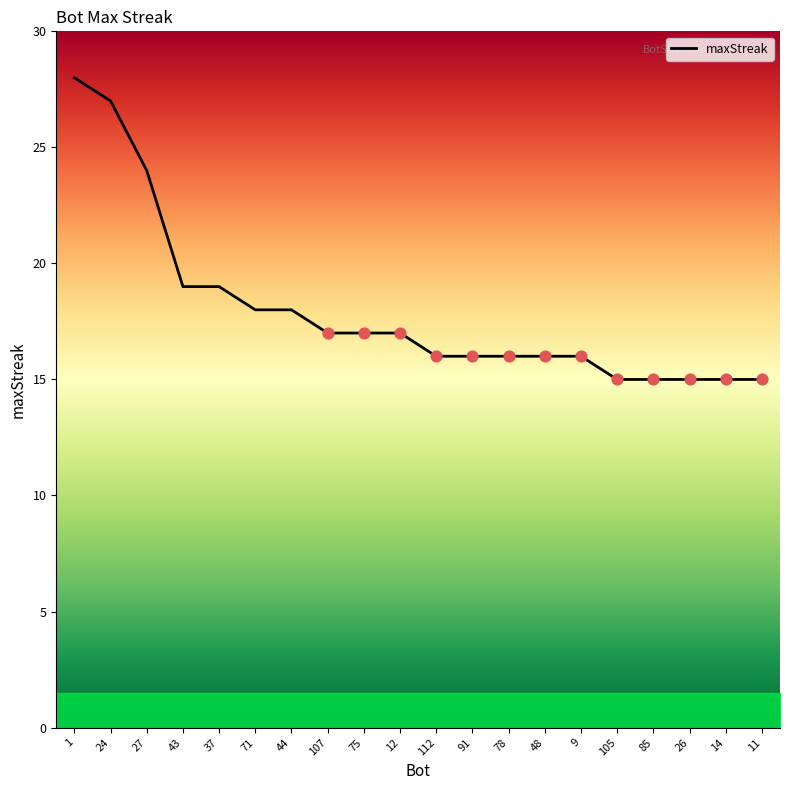

Which has a higher value, 71 or 105?

71